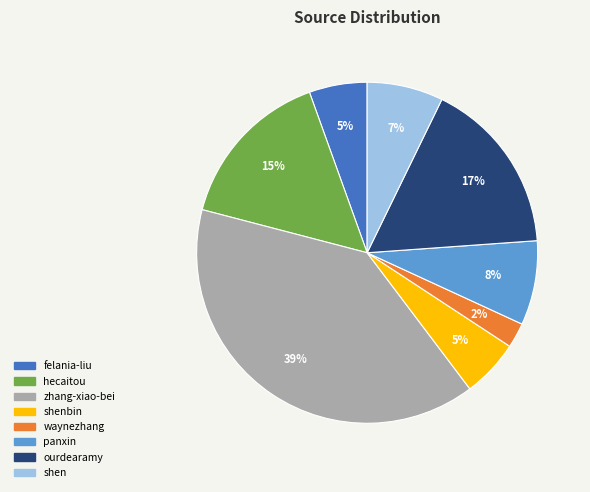

Is there any slice that represents more than half of the pie?

No